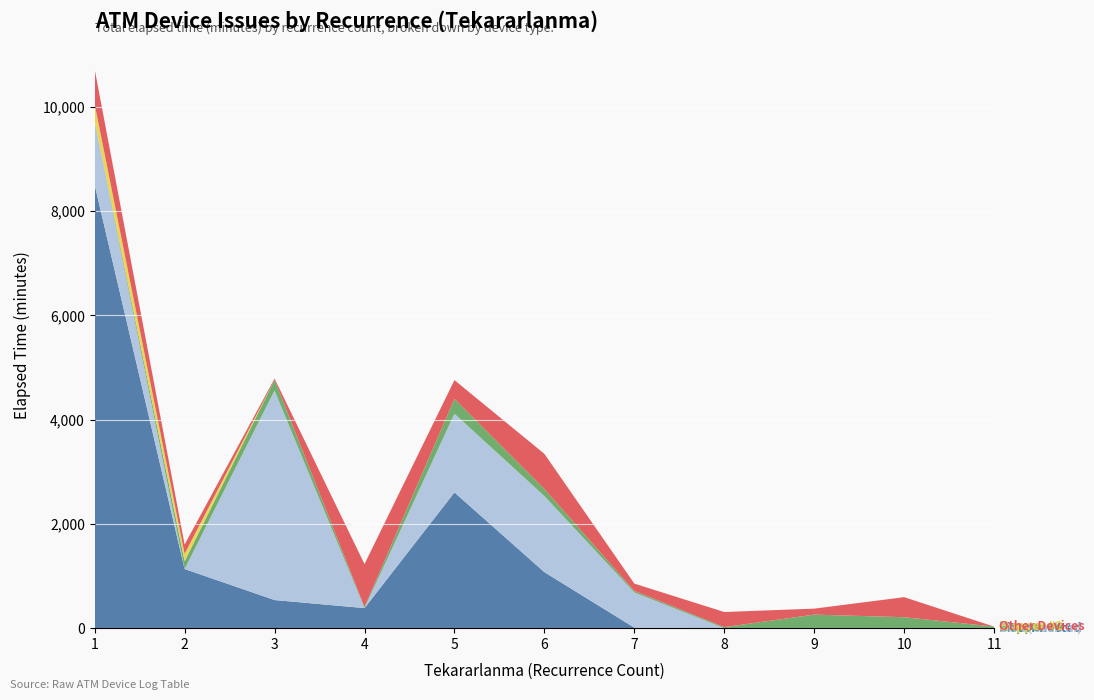

Reading left to right, list all the values displayed in this chart.

Disconnected: 1=8505	2=1135	3=540	4=385	5=2605	6=1075	7=10	8=0	9=0	10=0	11=0
BNA (Cash In): 1=1225	2=0	3=4020	4=0	5=1510	6=1460	7=675	8=0	9=0	10=0	11=0
Hopper #4: 1=5	2=150	3=205	4=20	5=285	6=135	7=30	8=20	9=260	10=210	11=30
Hopper #2: 1=320	2=140	3=0	4=0	5=0	6=0	7=0	8=0	9=0	10=0	11=0
Other Devices: 1=670	2=180	3=25	4=825	5=360	6=675	7=140	8=290	9=115	10=385	11=0